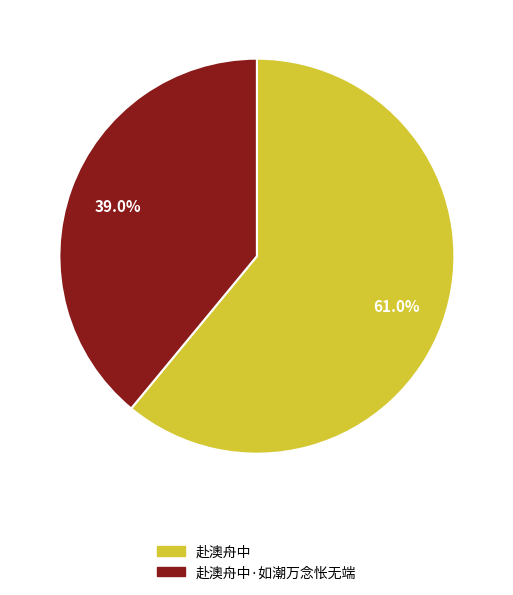

Between 赴澳舟中 and 赴澳舟中·如潮万念怅无端, which is larger?

赴澳舟中